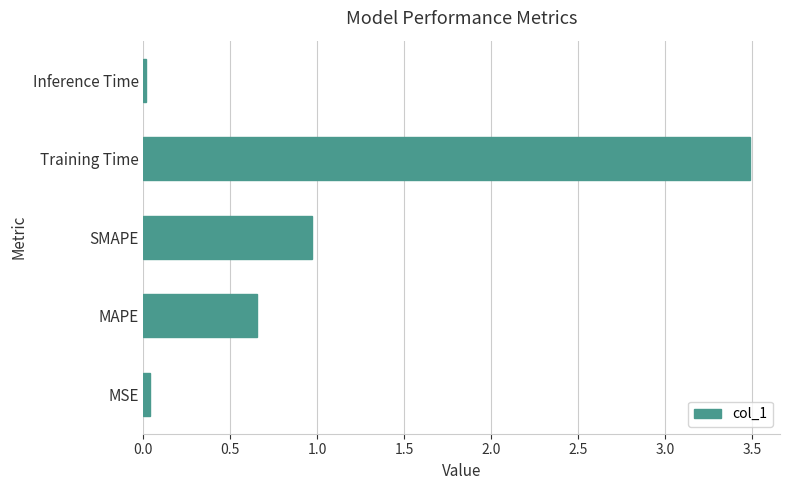

Which has a higher value, SMAPE or MSE?

SMAPE